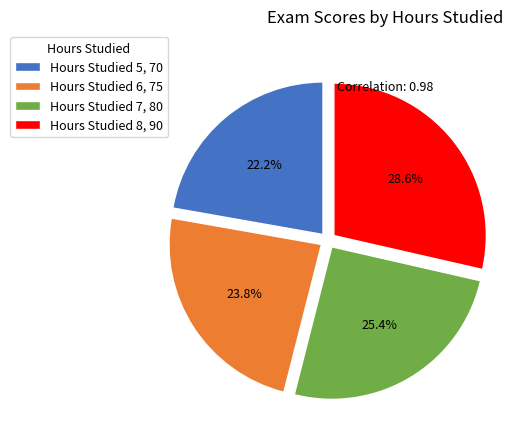

What is the ratio of the value at Hours Studied 6, 75 to the value at Hours Studied 8, 90?

0.8